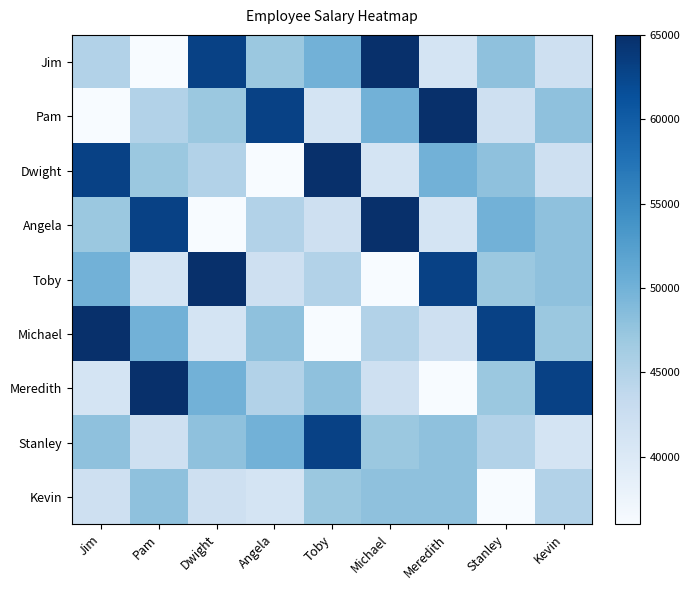

Which has a higher value, Michael or Dwight?

Michael